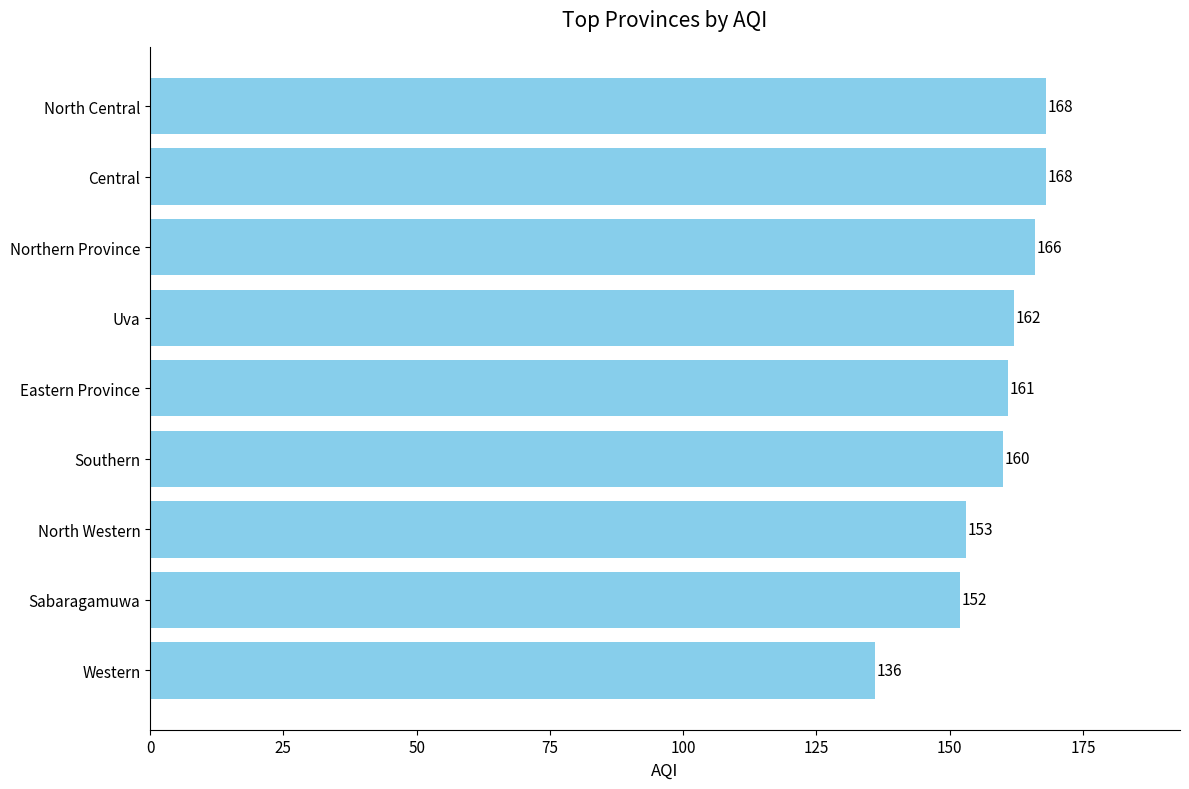

True or false: the data shows 152 at Sabaragamuwa.

True